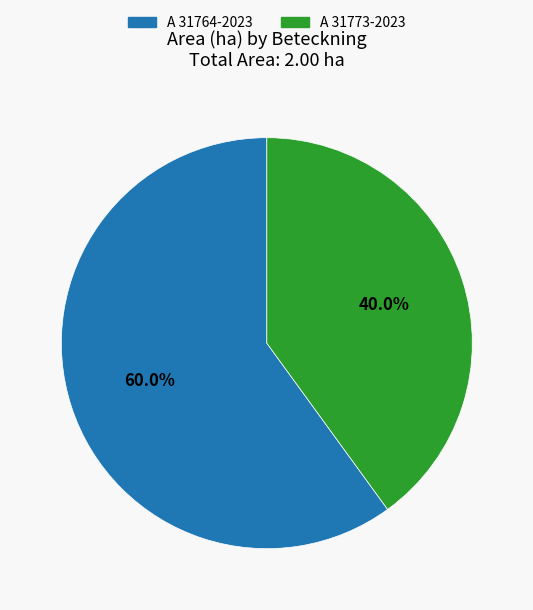

Which category accounts for the majority?

A 31764-2023